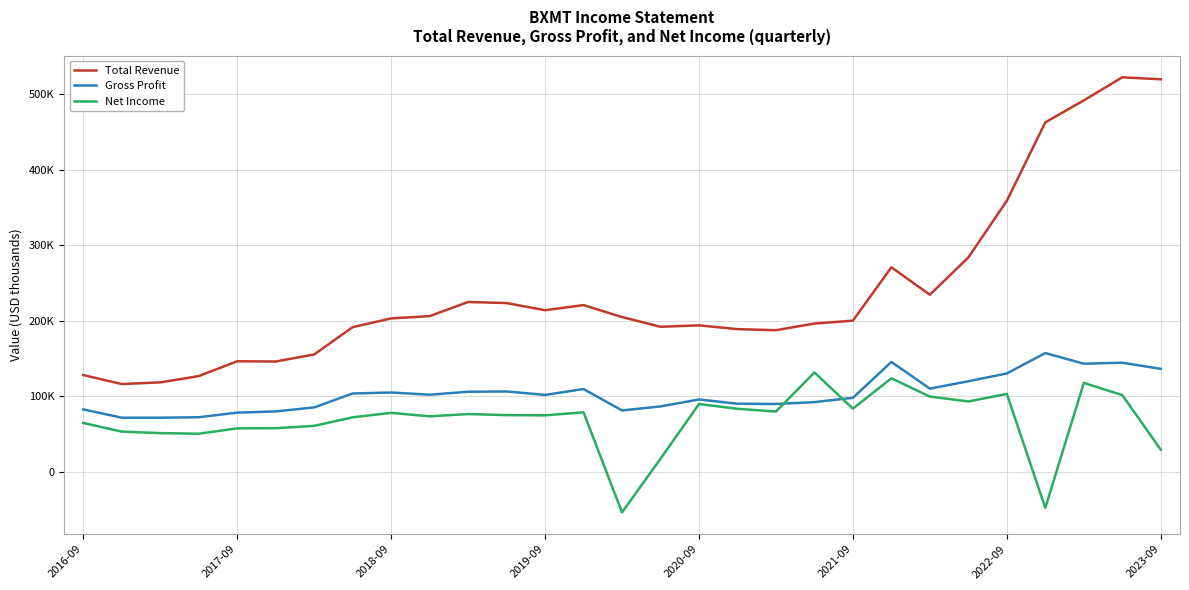

At how many categories does at least one series exceed 378410?

4